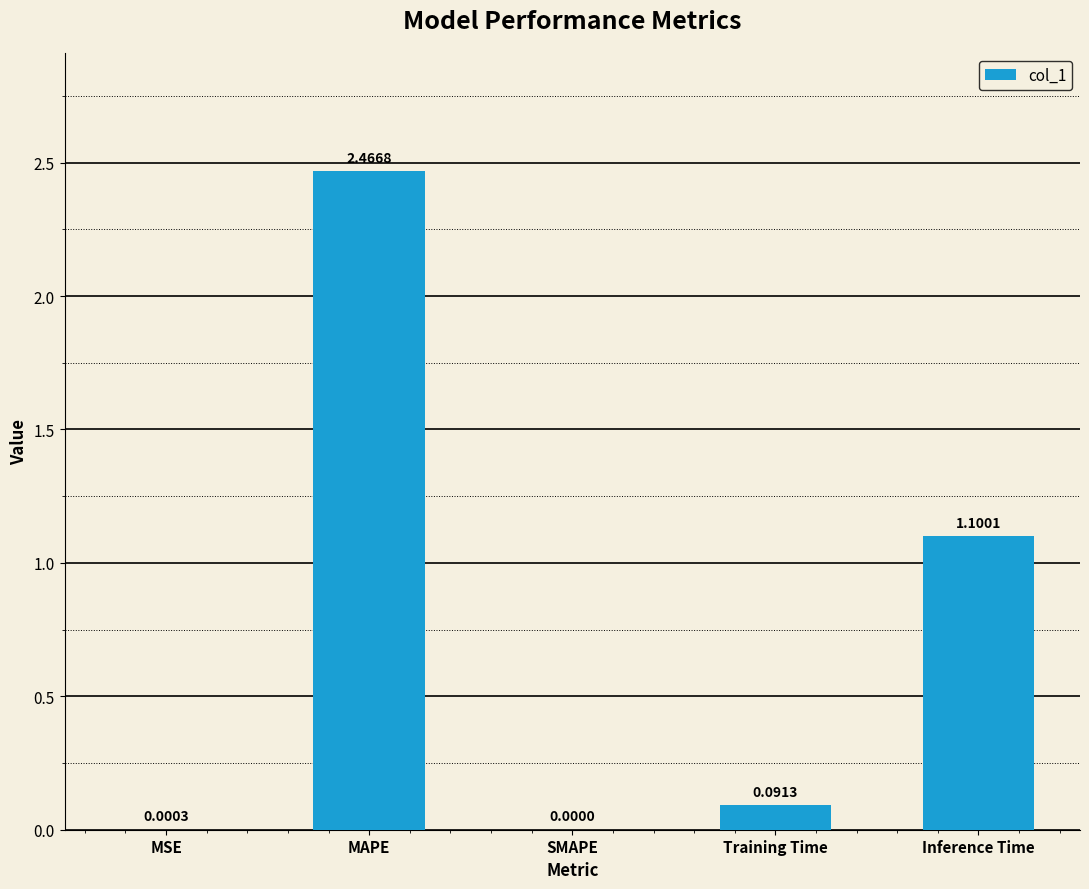

What is the sum of all values?

3.7